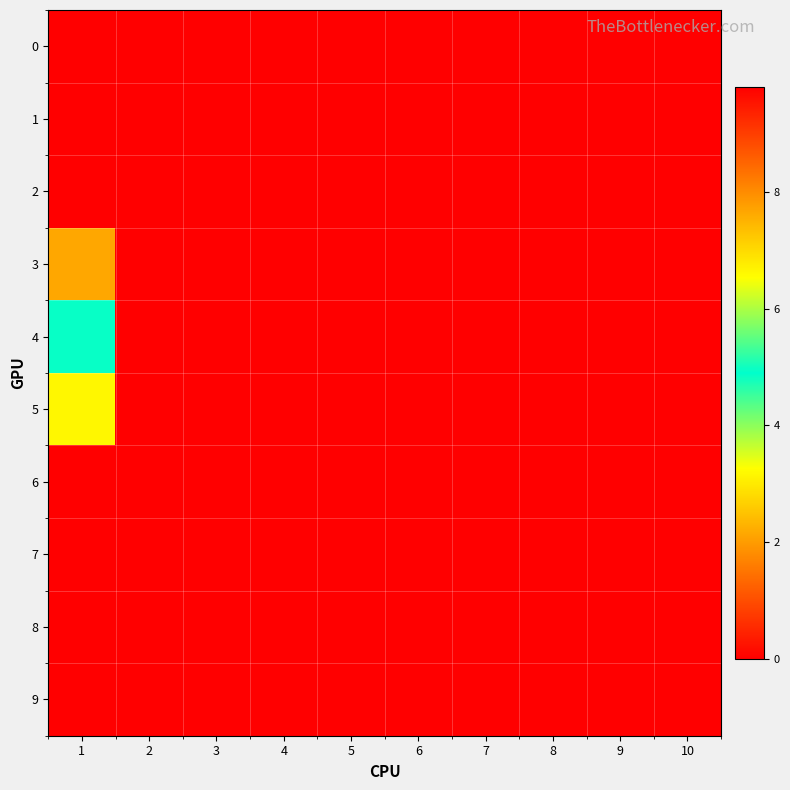

At 7, list the series in order from largest to smallest.

0, 1, 2, 3, 4, 5, 6, 7, 8, 9